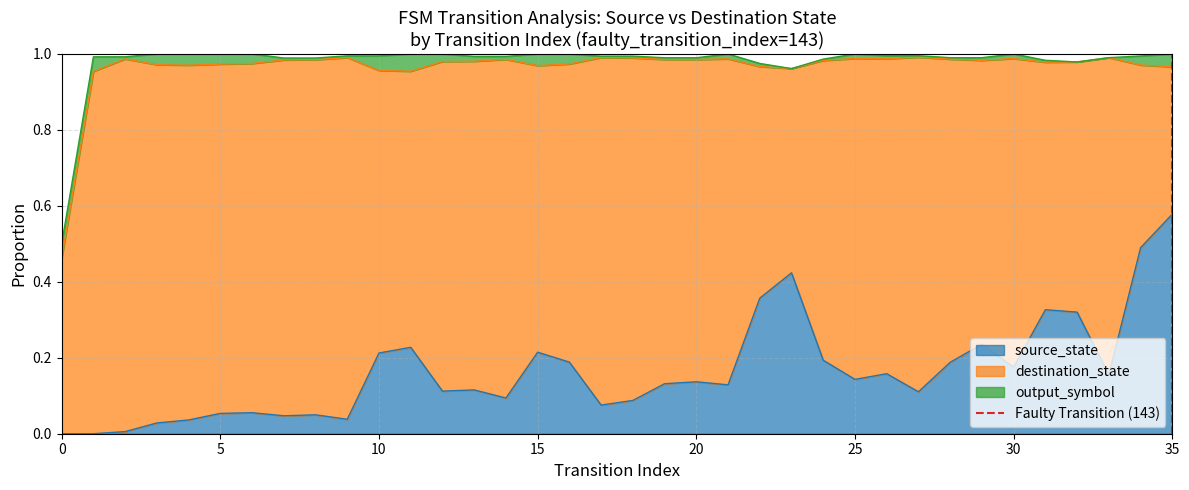

The value of source_state at 15 is 0.1. True or false?

False